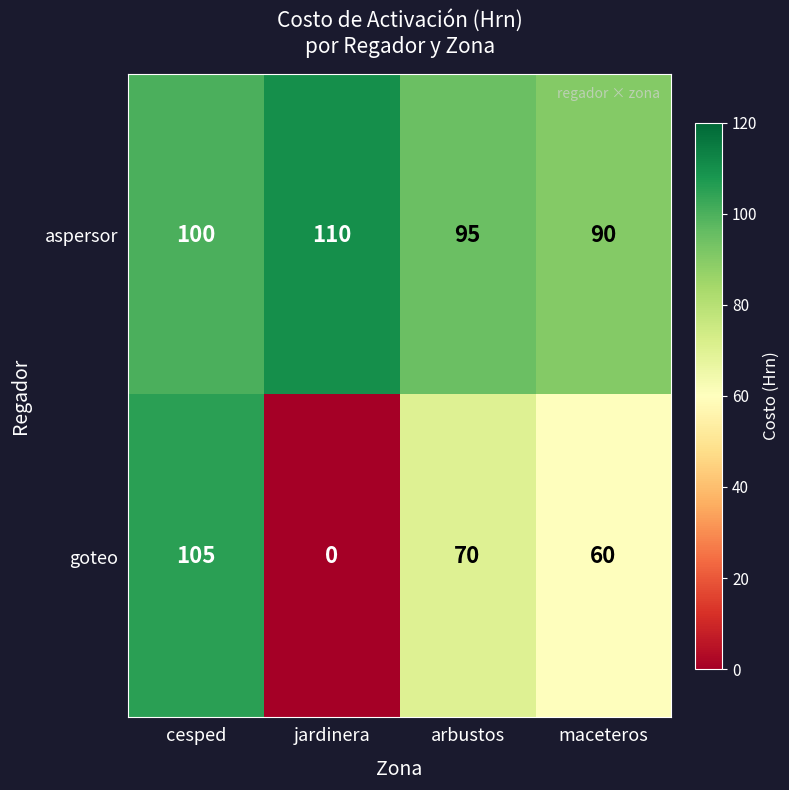

Which series has the largest total across all categories?

aspersor